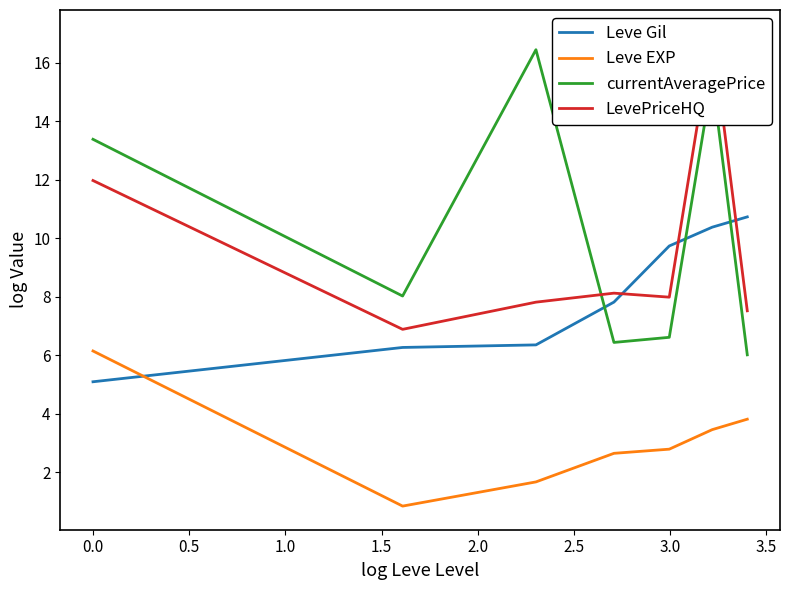

What is the lowest value of the Leve EXP series?

0.8